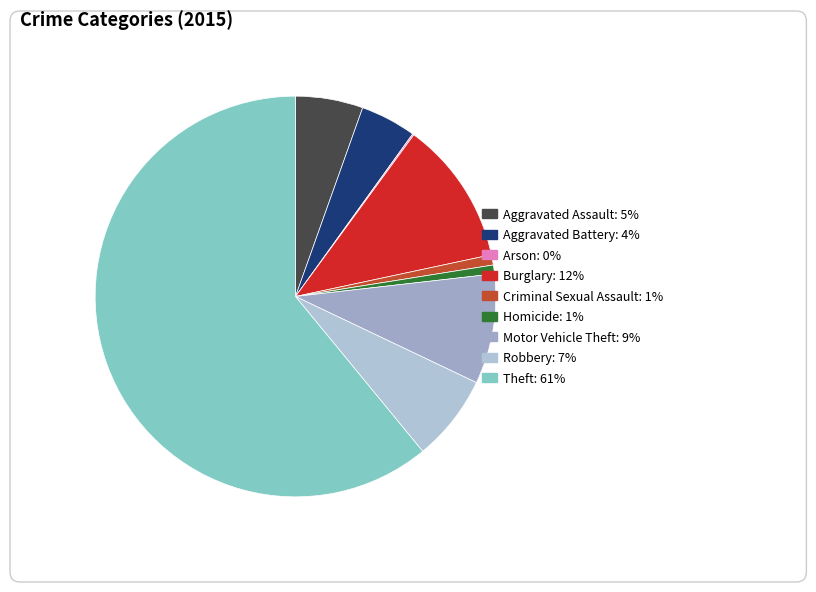

Is there any slice that represents more than half of the pie?

Yes